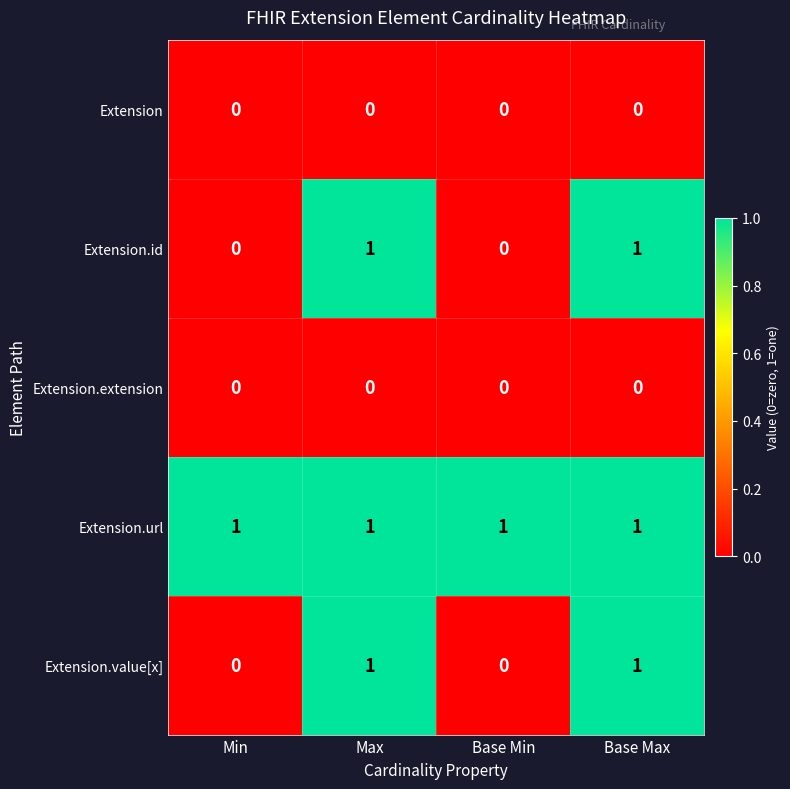

The Extension.extension series shows 0 at Max. True or false?

True